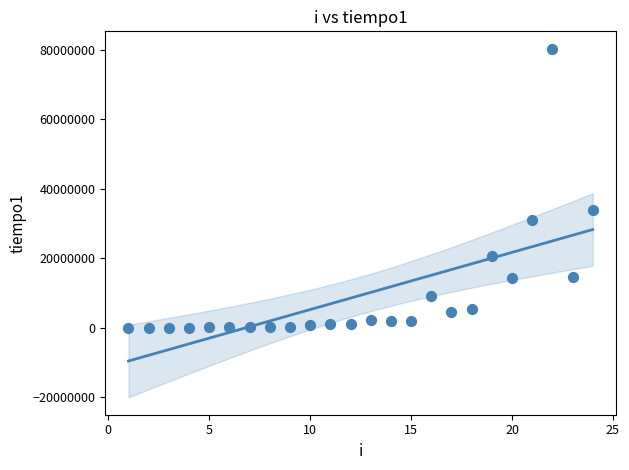

What is the range of X values (max minus min)?

23